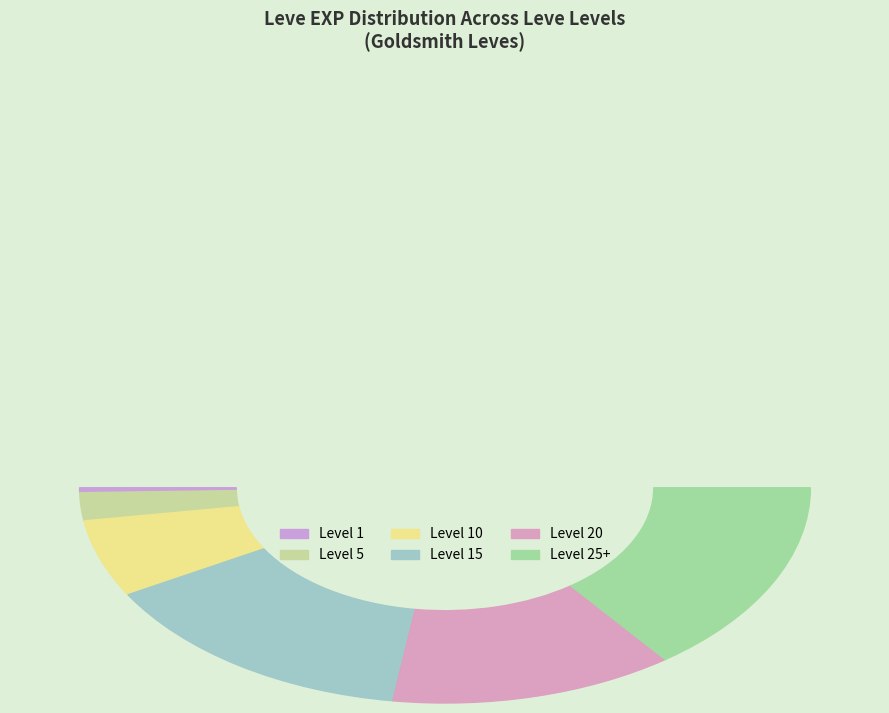

Is there any slice that represents more than half of the pie?

No